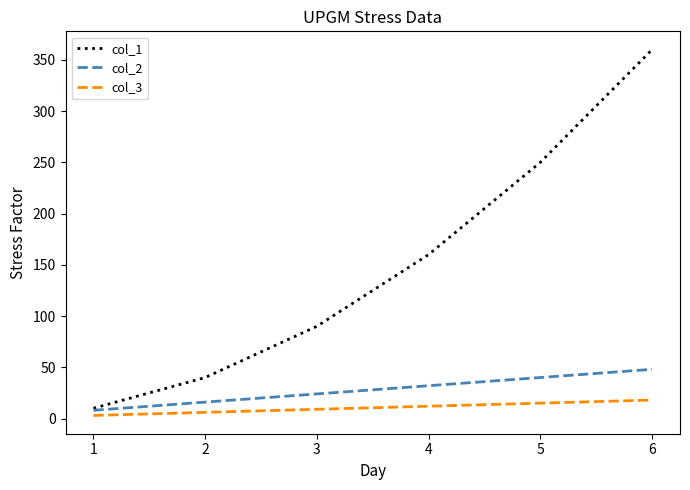

True or false: col_2 and col_3 intersect in this chart.

False